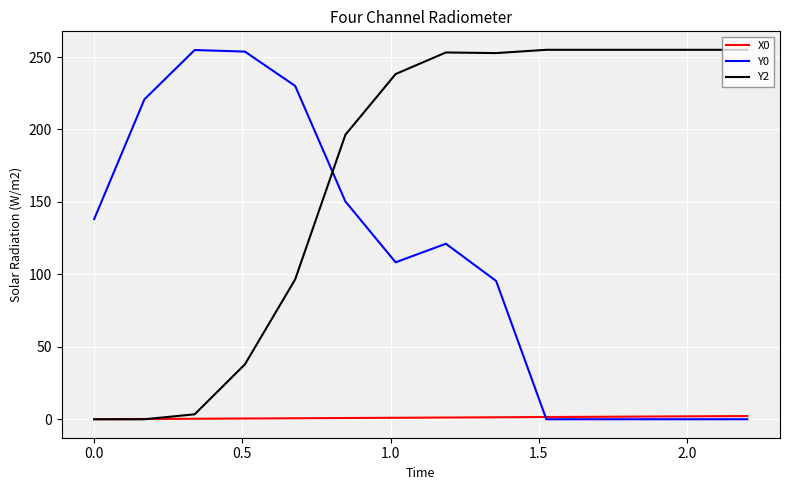

What is the maximum value shown in the chart?

255.0